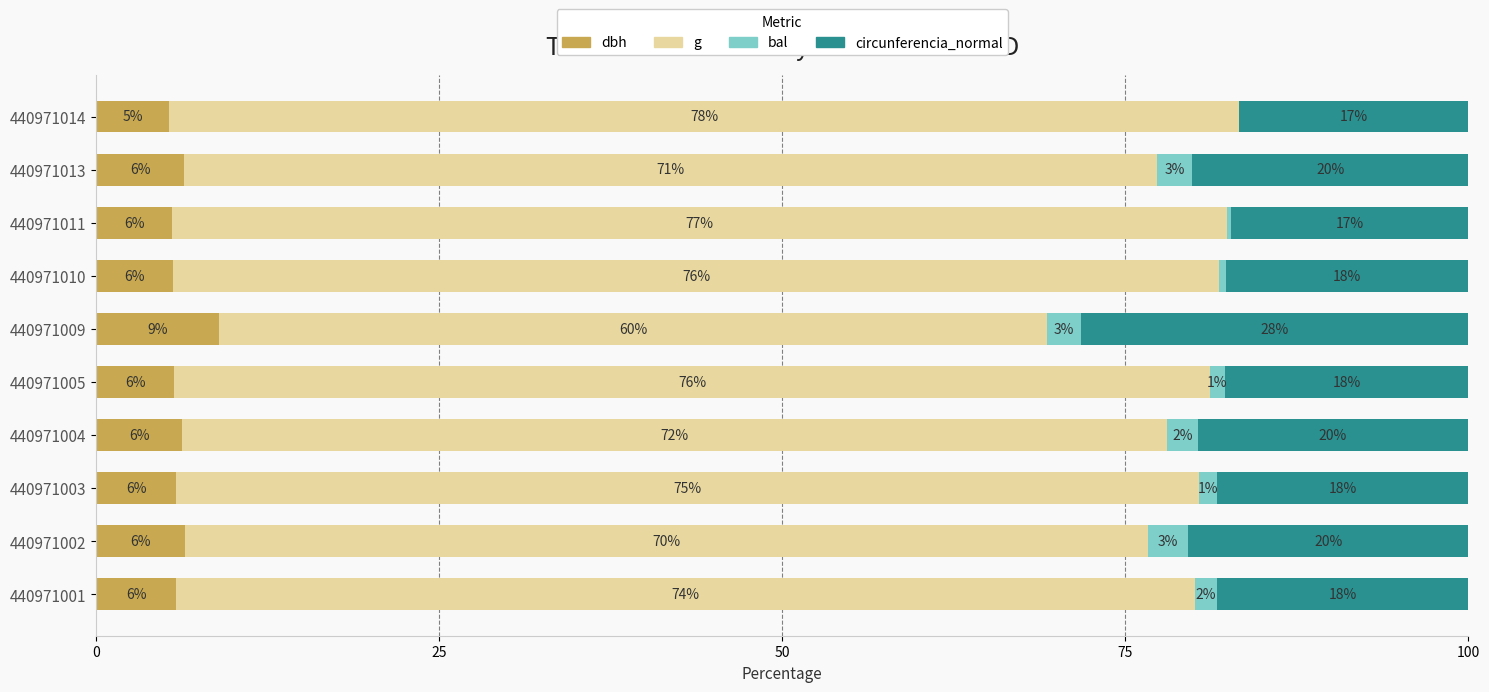

At how many categories does at least one series exceed 31?

10